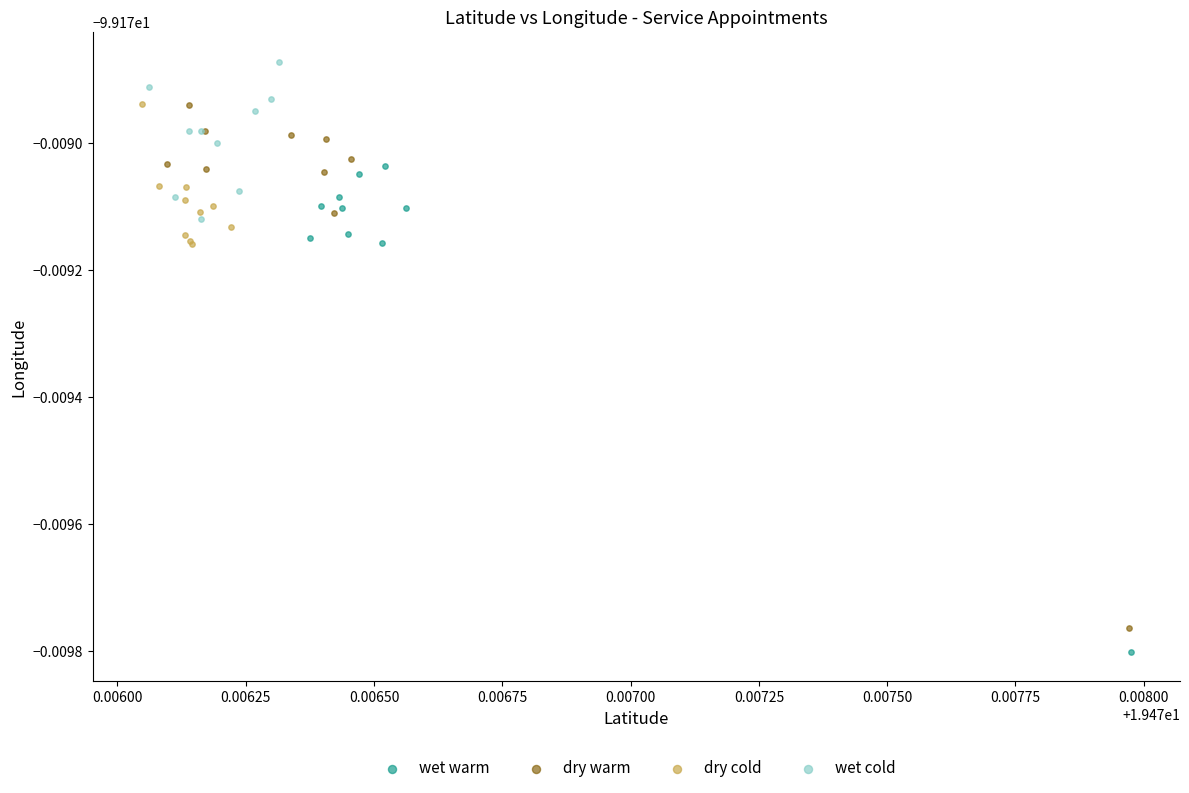

What are all the series names shown in the legend?

wet warm, dry warm, dry cold, wet cold